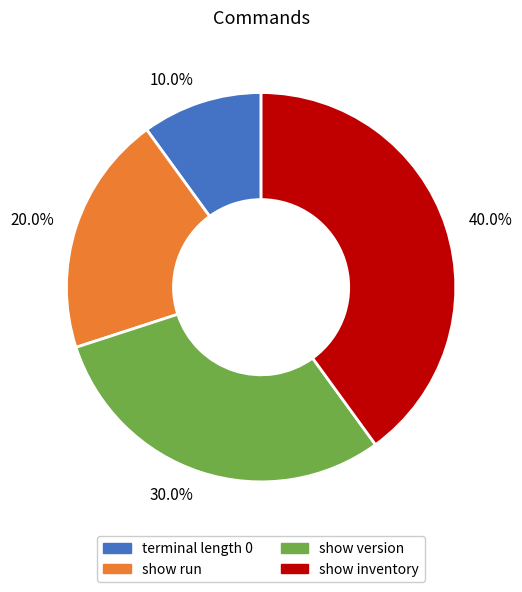

How many slices are in this pie chart?

4